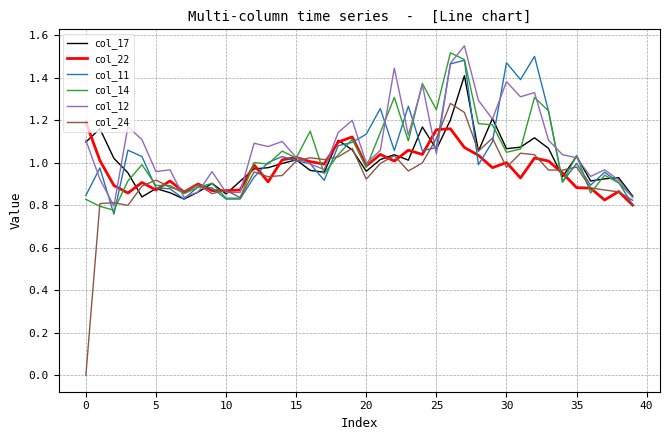

True or false: col_12 has more than 1 interior local peaks.

True